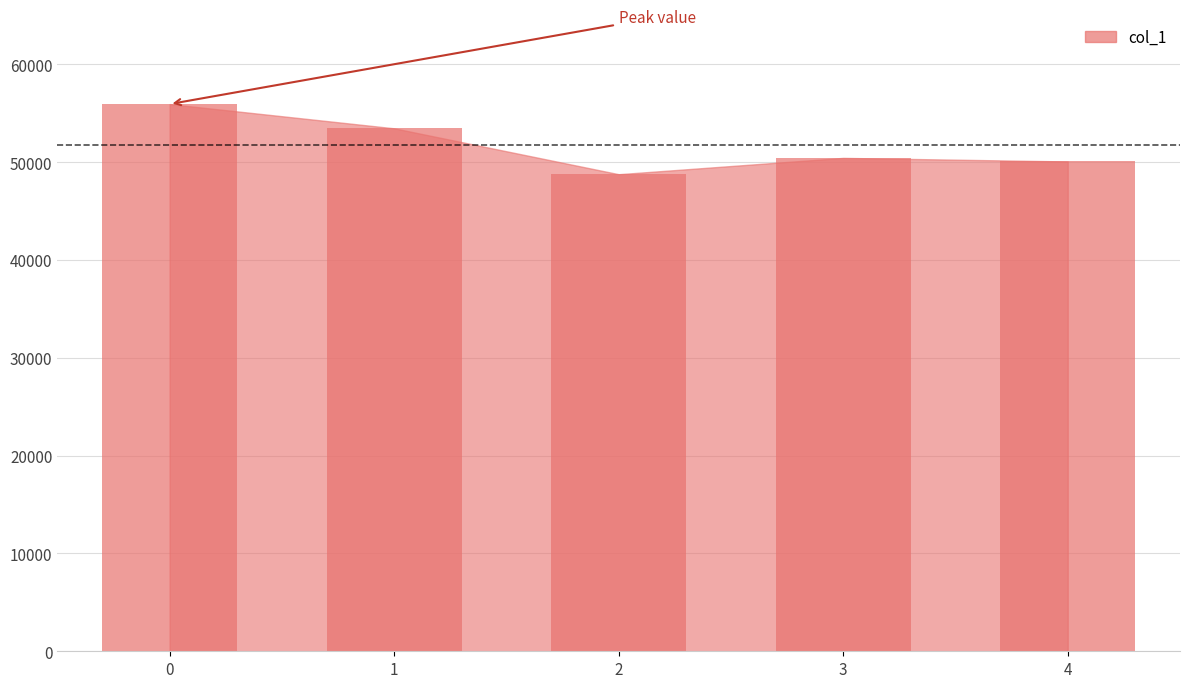

Is it true that the value at 4 is 50061?

True